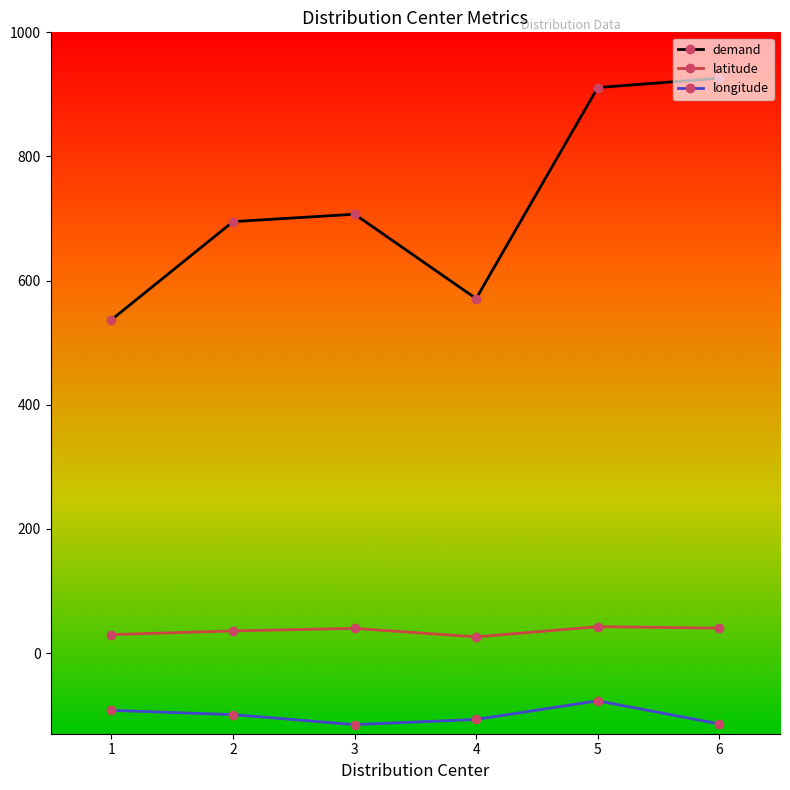

Which series has the largest range (max minus min)?

demand